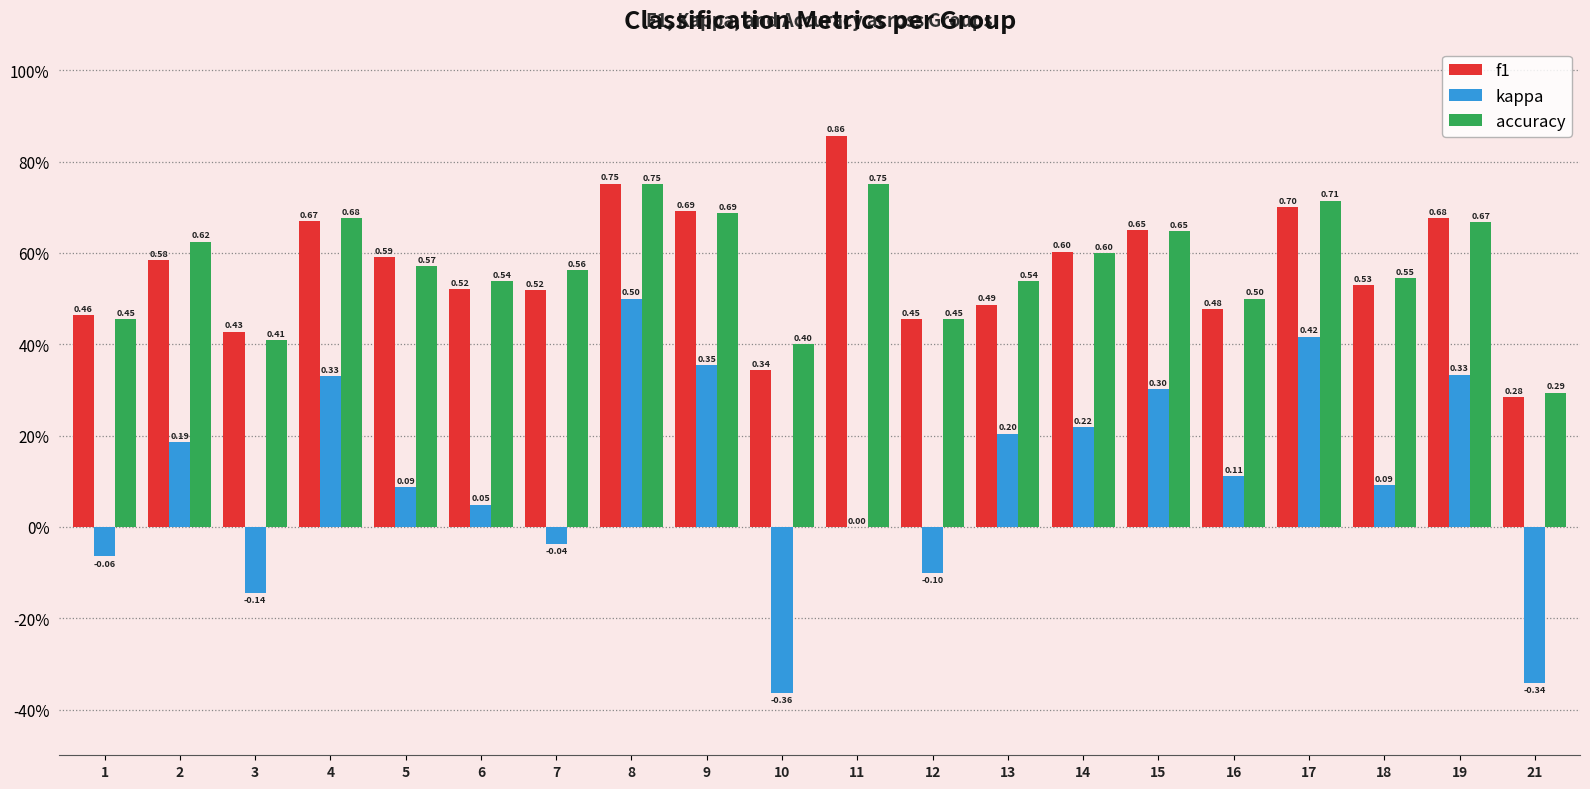

What are all the series names shown in the legend?

f1, kappa, accuracy